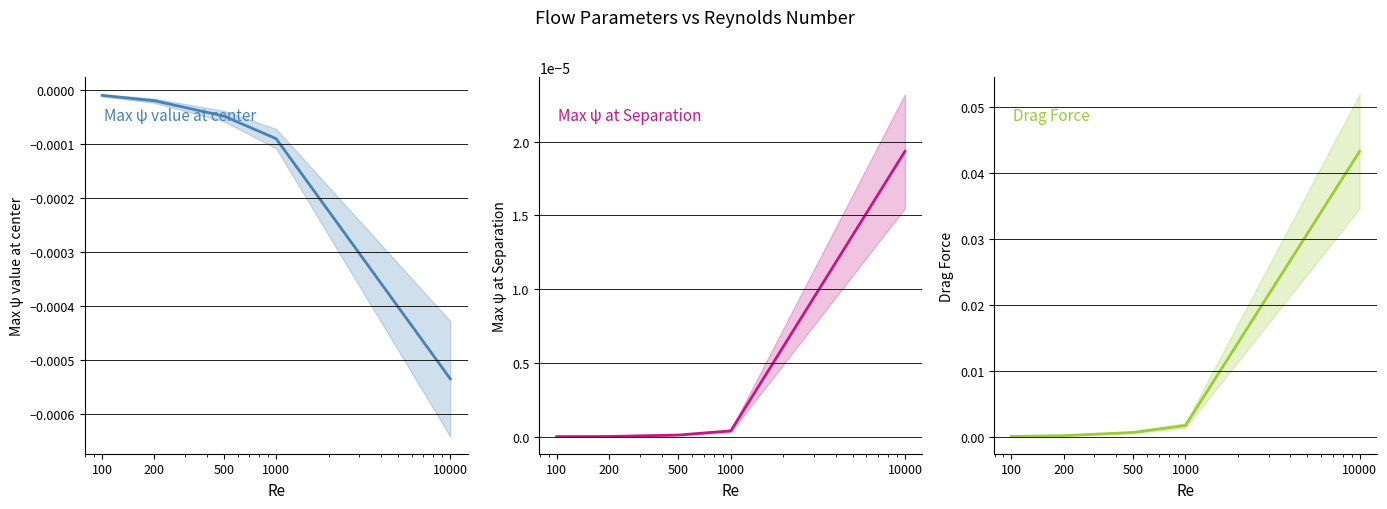

True or false: Max ψ at Separation and Drag Force cross at least once.

False